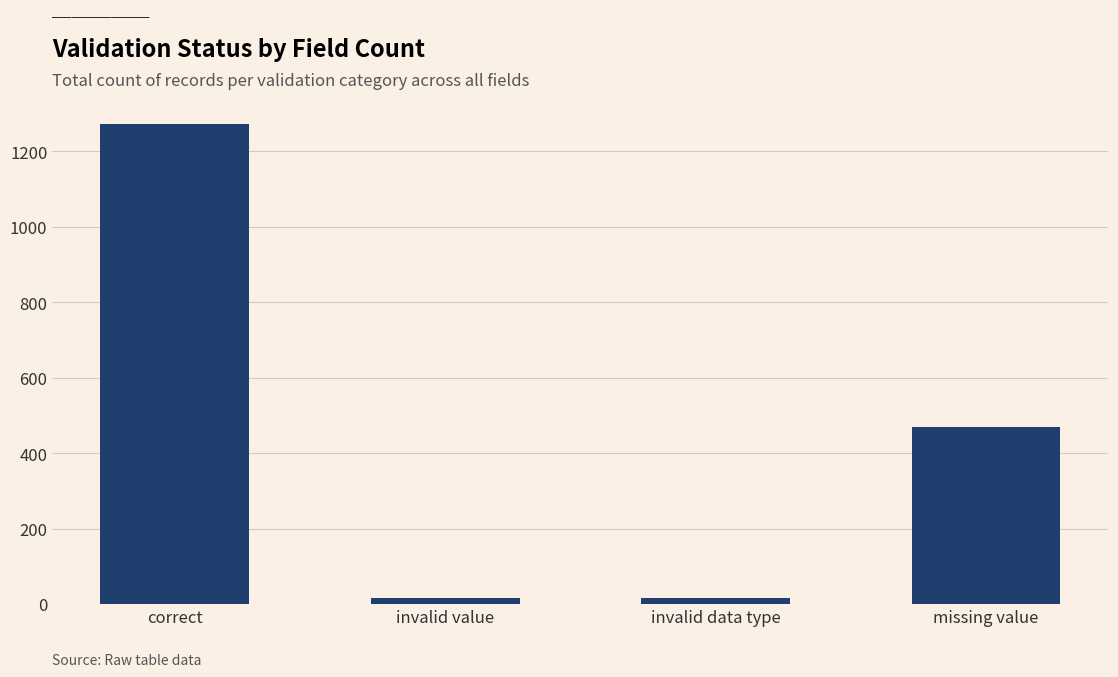

Reading left to right, what are all the values shown in this chart?

correct=1272	invalid value=17	invalid data type=17	missing value=470